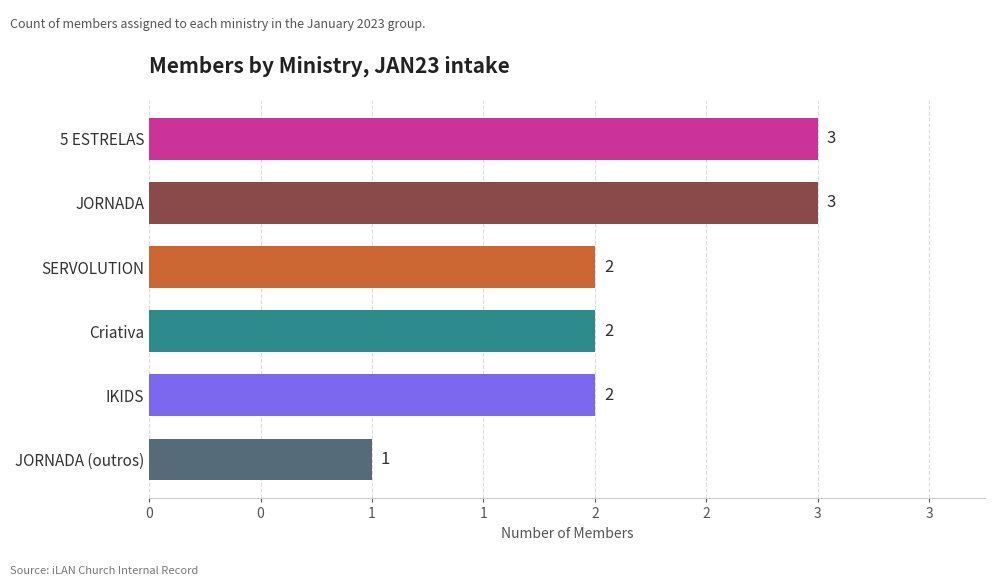

What is the average value?

2